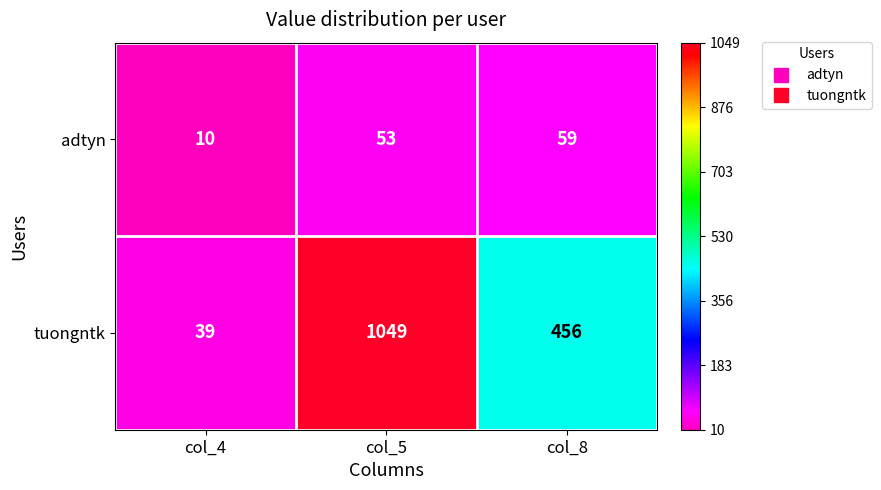

Between col_5 and col_8, which series saw the biggest shift?

tuongntk